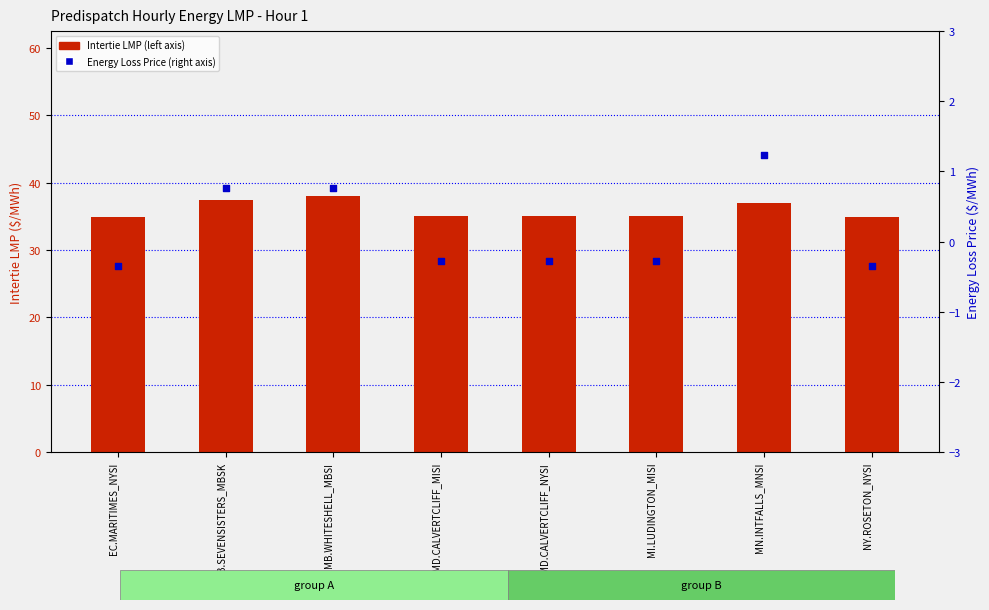

Is the value of Intertie LMP at MD.CALVERTCLIFF_MISI greater than the value of Energy Loss Price at MB.WHITESHELL_MBSI?

Yes